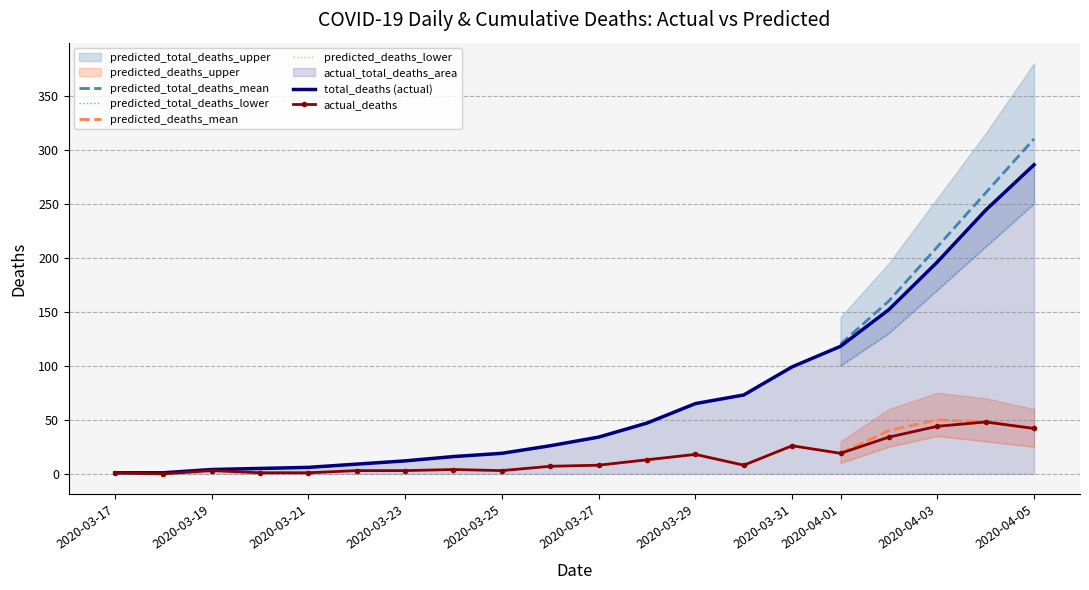

What is the highest value of the total_deaths (actual) series?

286